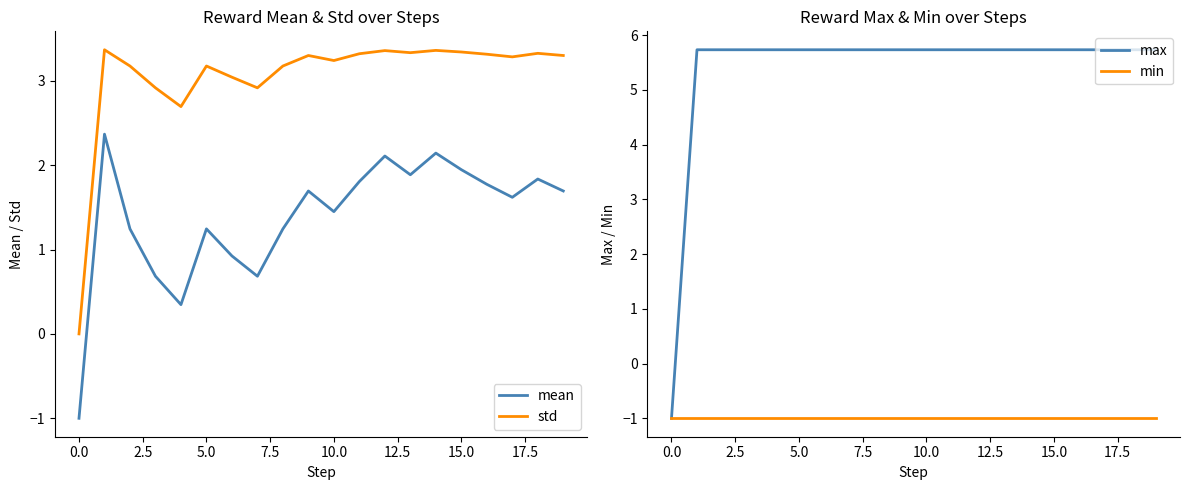

How many lines are shown in the chart?

4